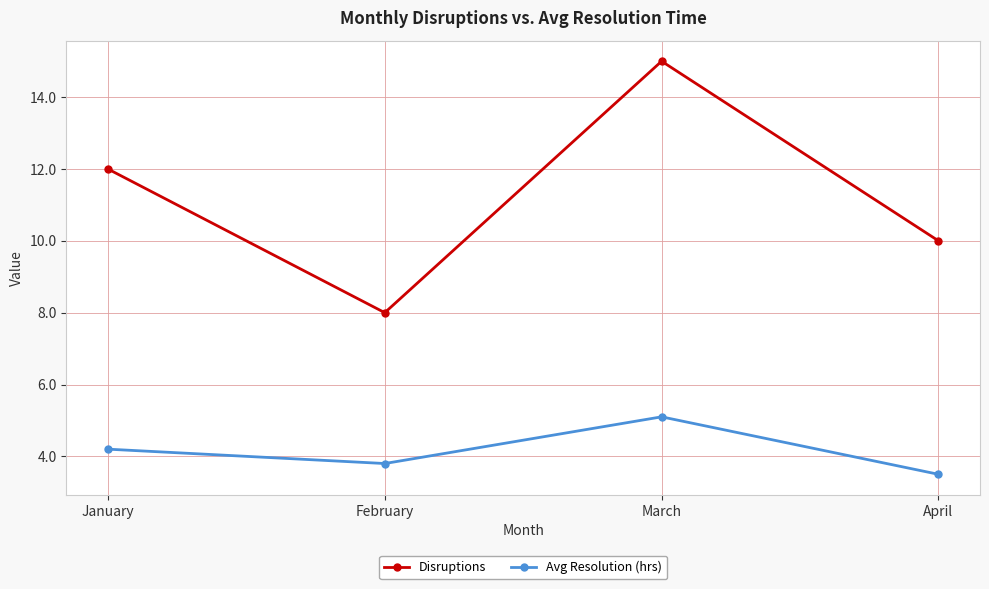

In Avg Resolution (hrs), how many points are higher than both neighbors (excluding endpoints)?

1